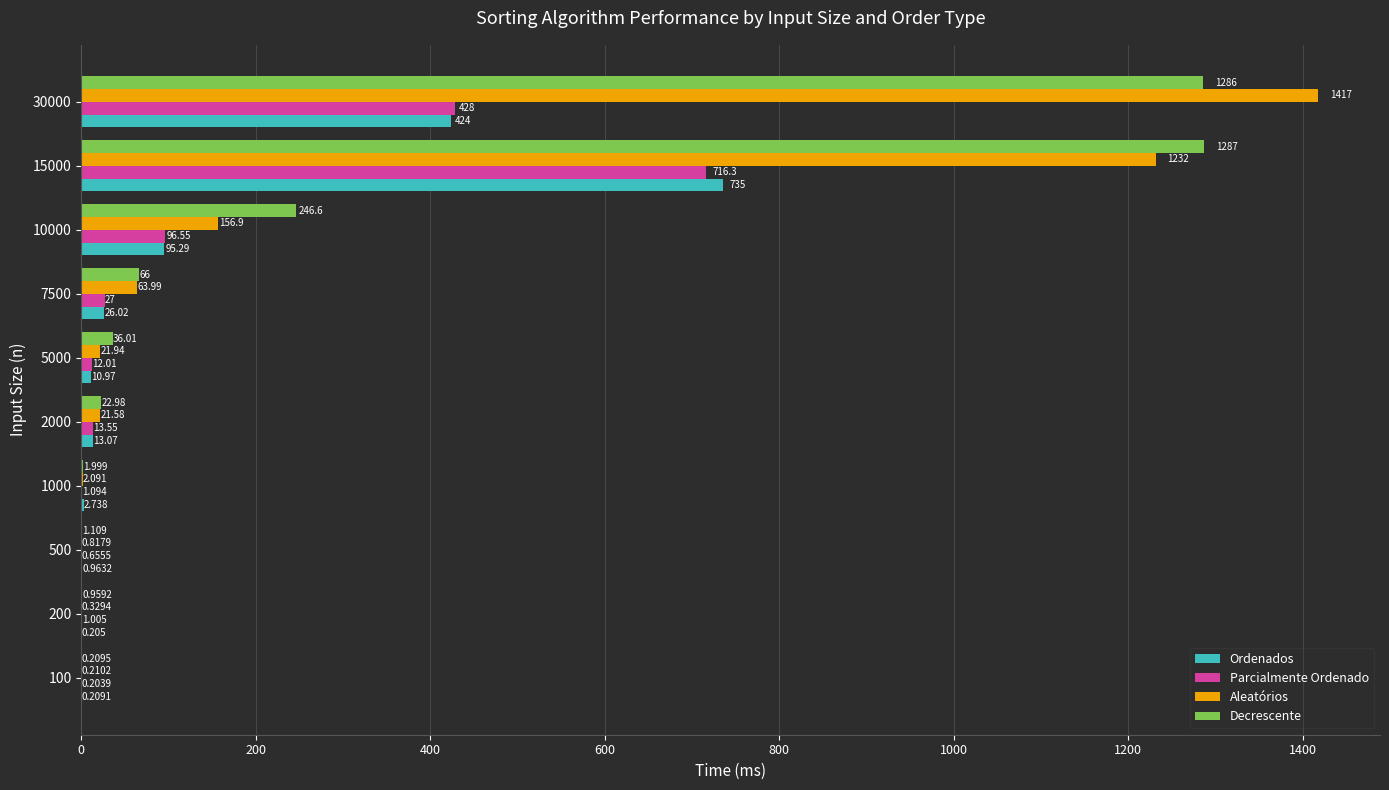

How many categories are shown in the chart?

10